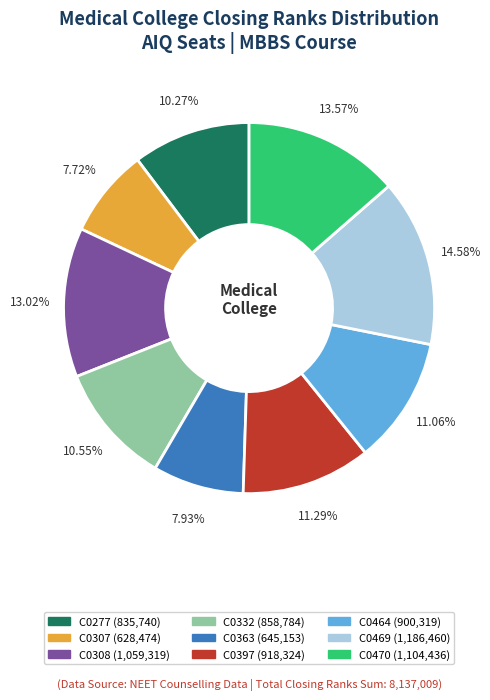

How many slices are in this pie chart?

9